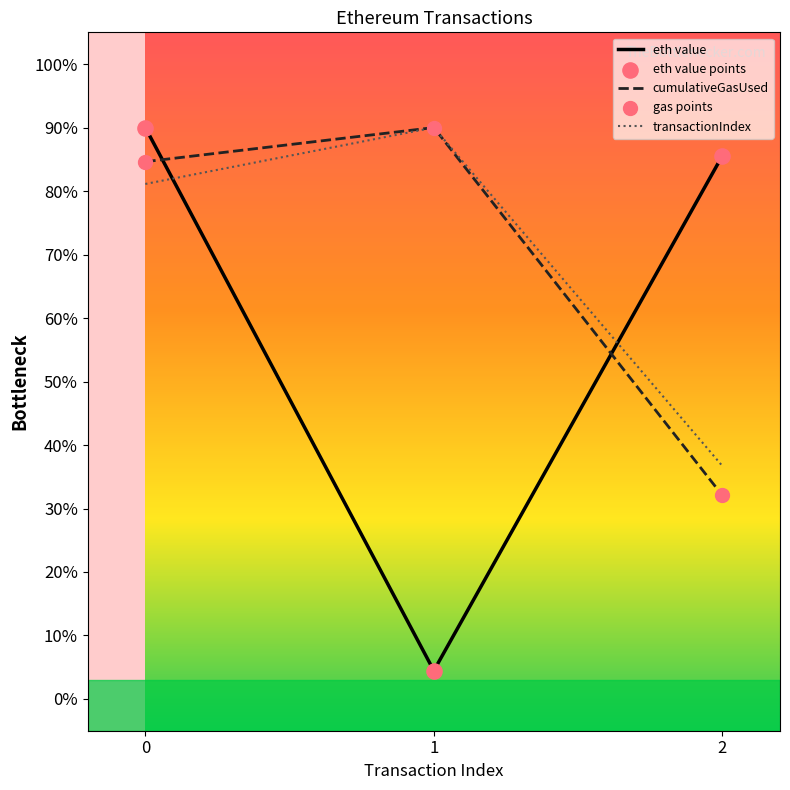

What is the change in value from 0 to 1?

-85.5